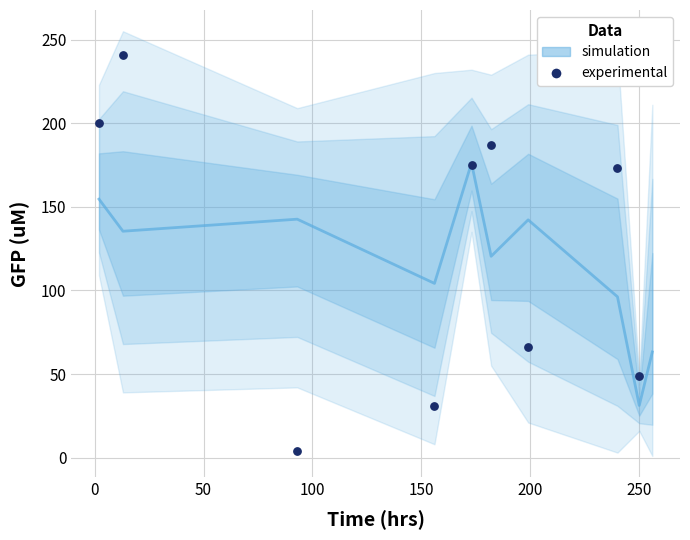

What are all the series names shown in the legend?

simulation, experimental